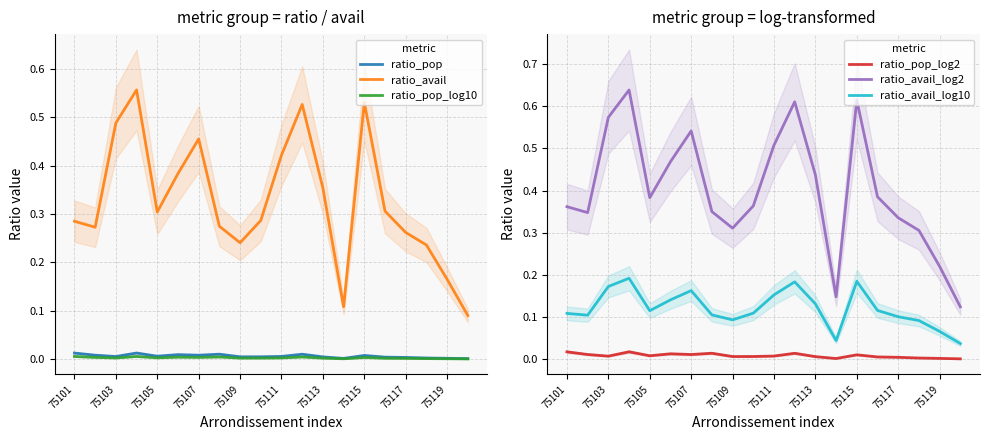

Which series has the largest range (max minus min)?

ratio_avail_log2